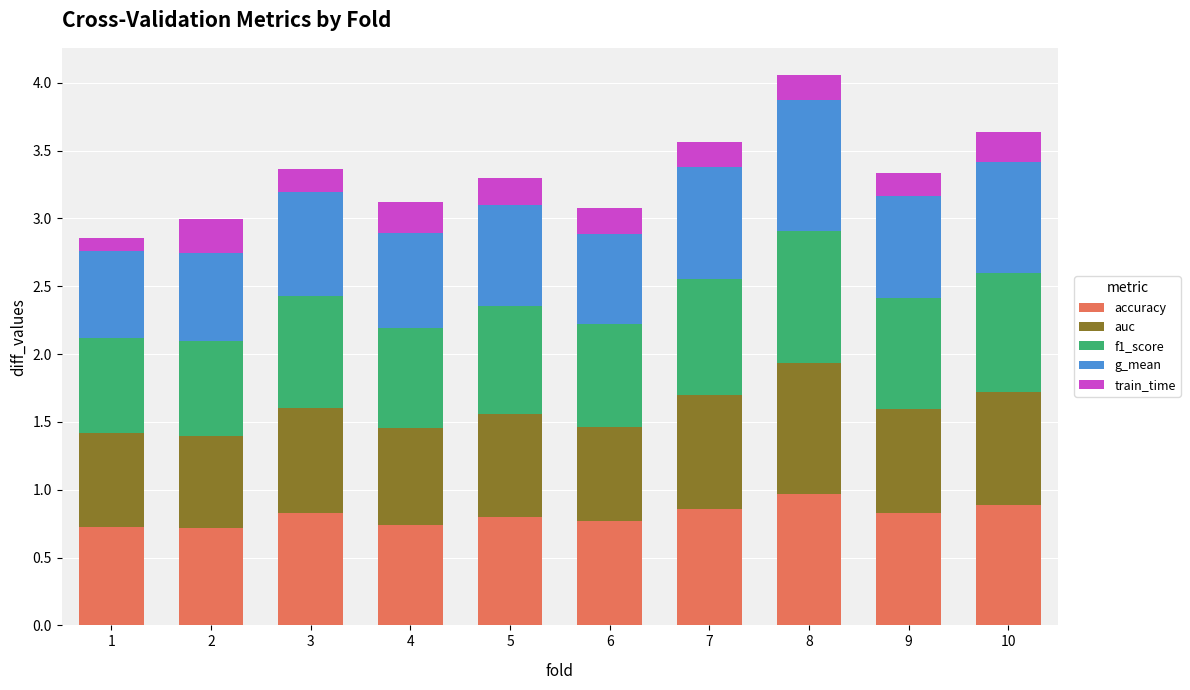

Are the bars horizontal?

No